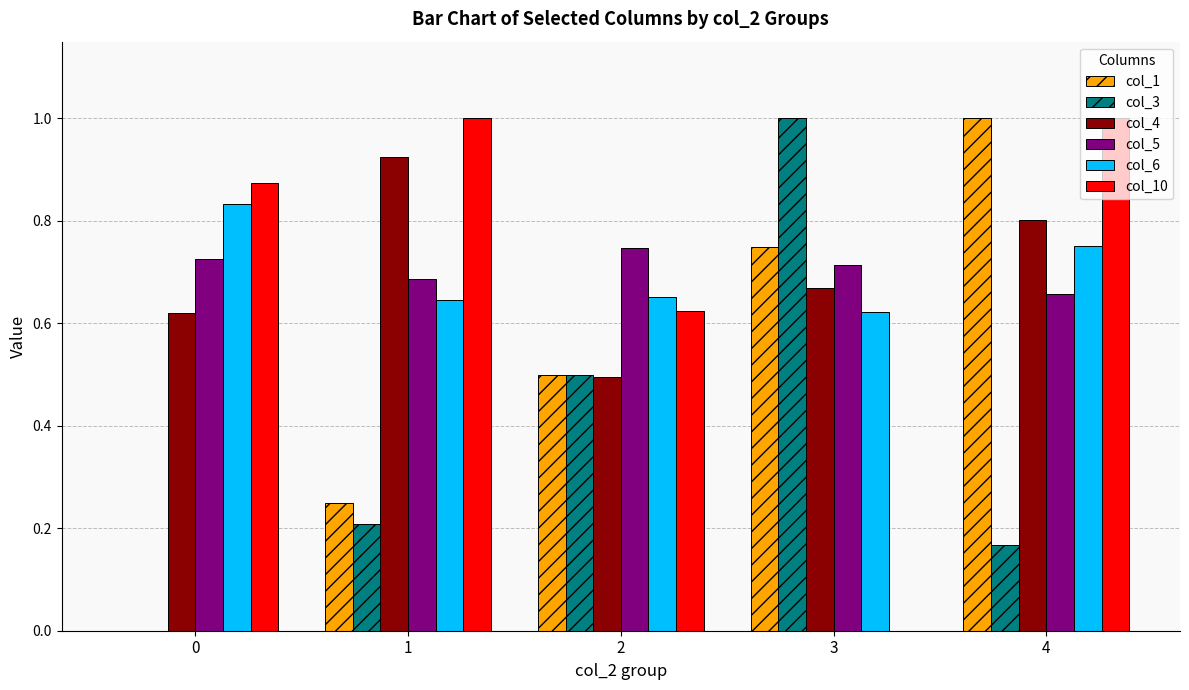

What is the maximum value for col_10?

1.0